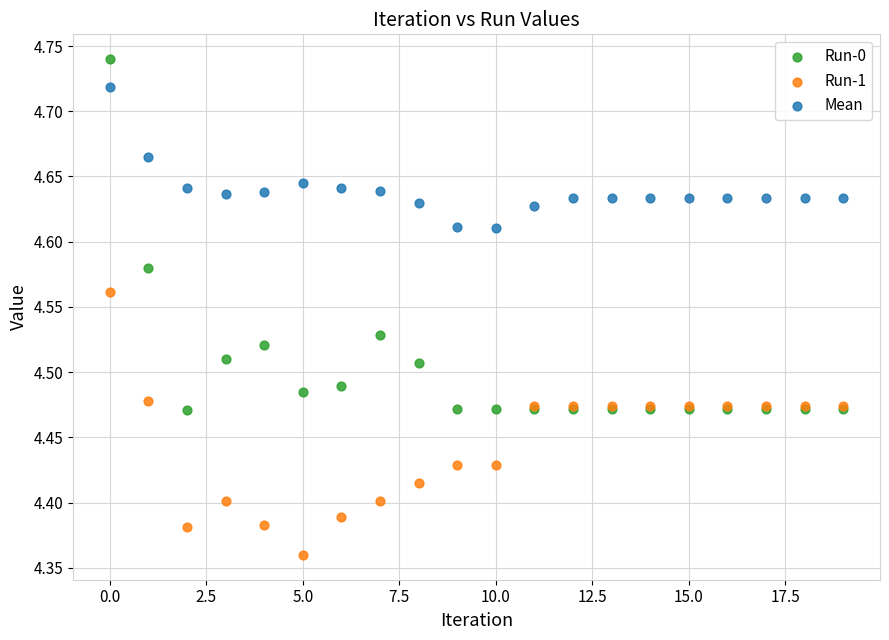

Which series has the widest spread of Y values?

Run-0